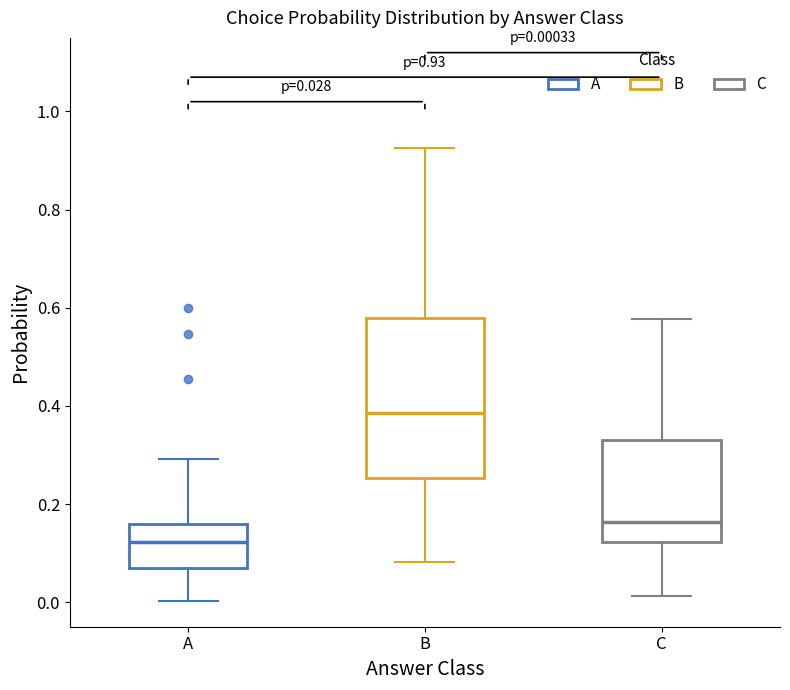

Which box is the tallest, from its lower edge to its upper edge?

B